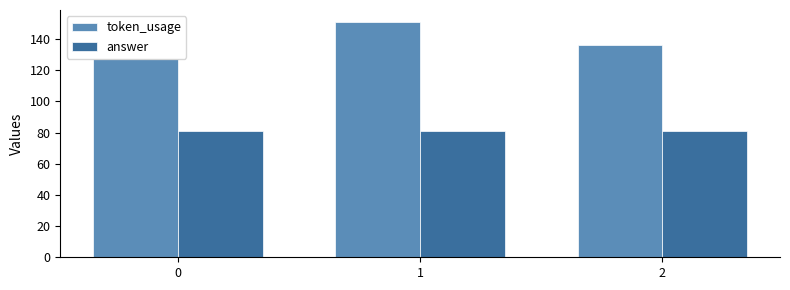

List the series in order of their peak value, lowest first.

answer, token_usage